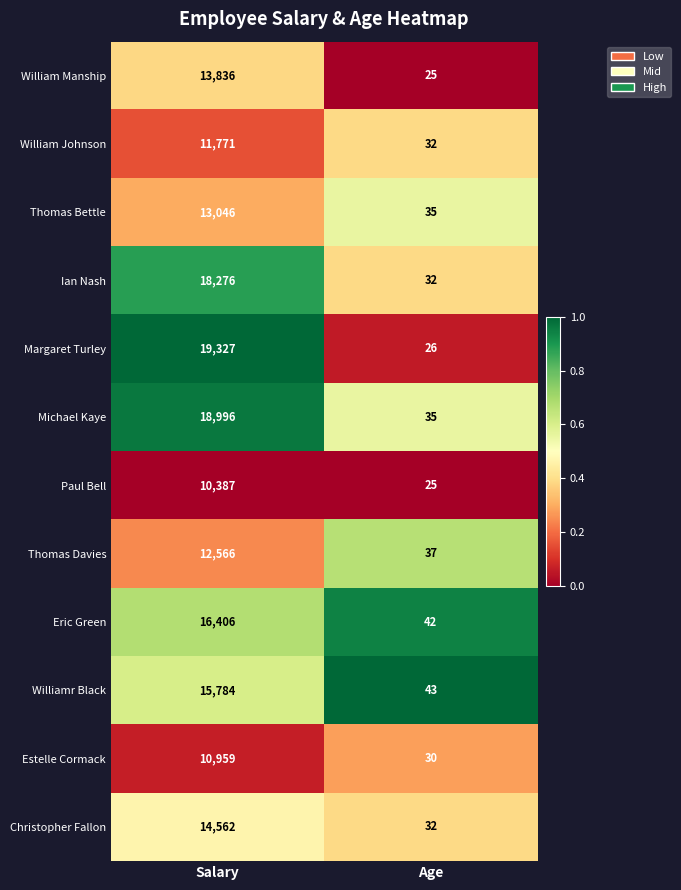

How many data points does each series have?

2